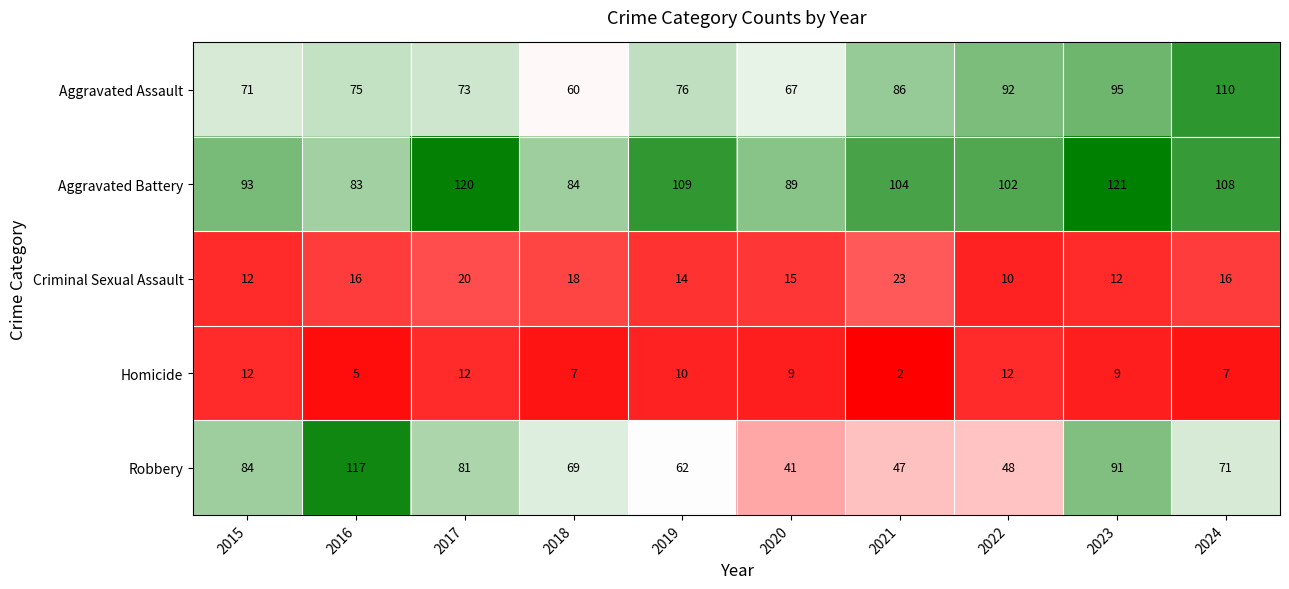

Which series has the largest range (max minus min)?

Robbery